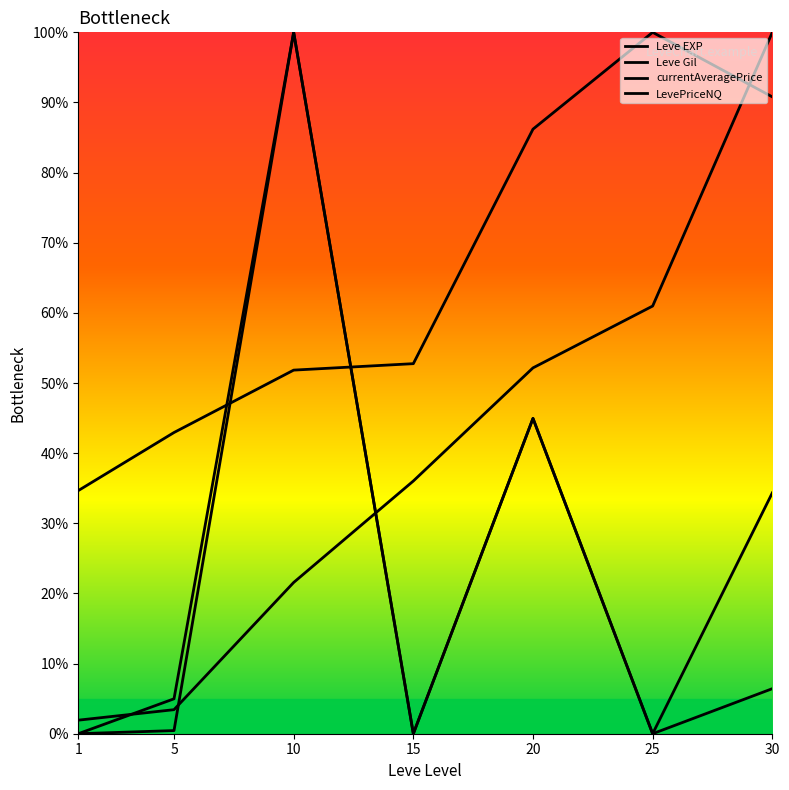

How many data points does each series have?

7